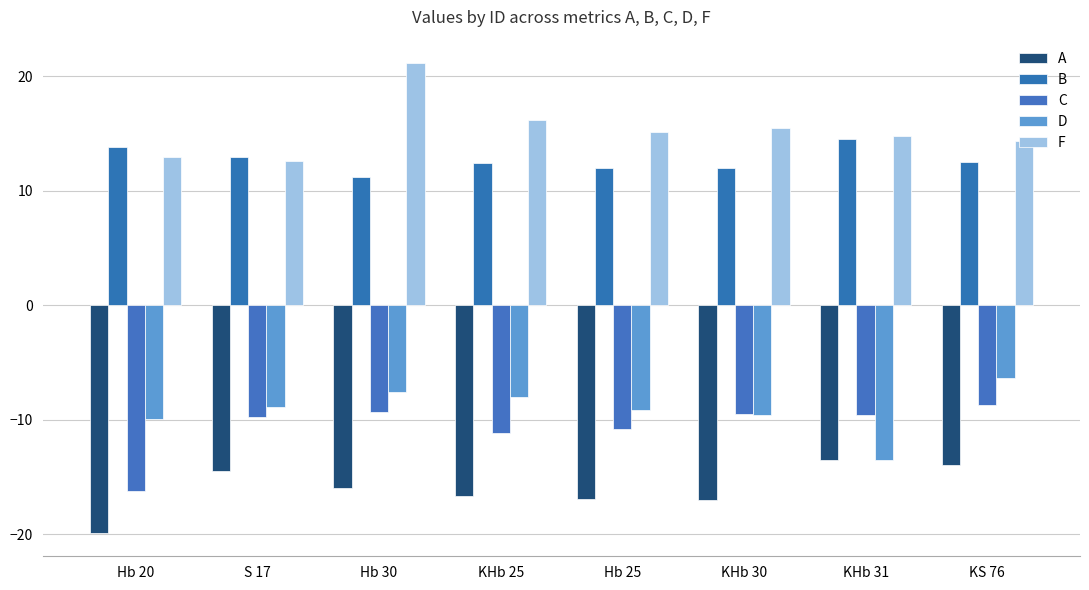

What is the highest value of the F series?

21.1